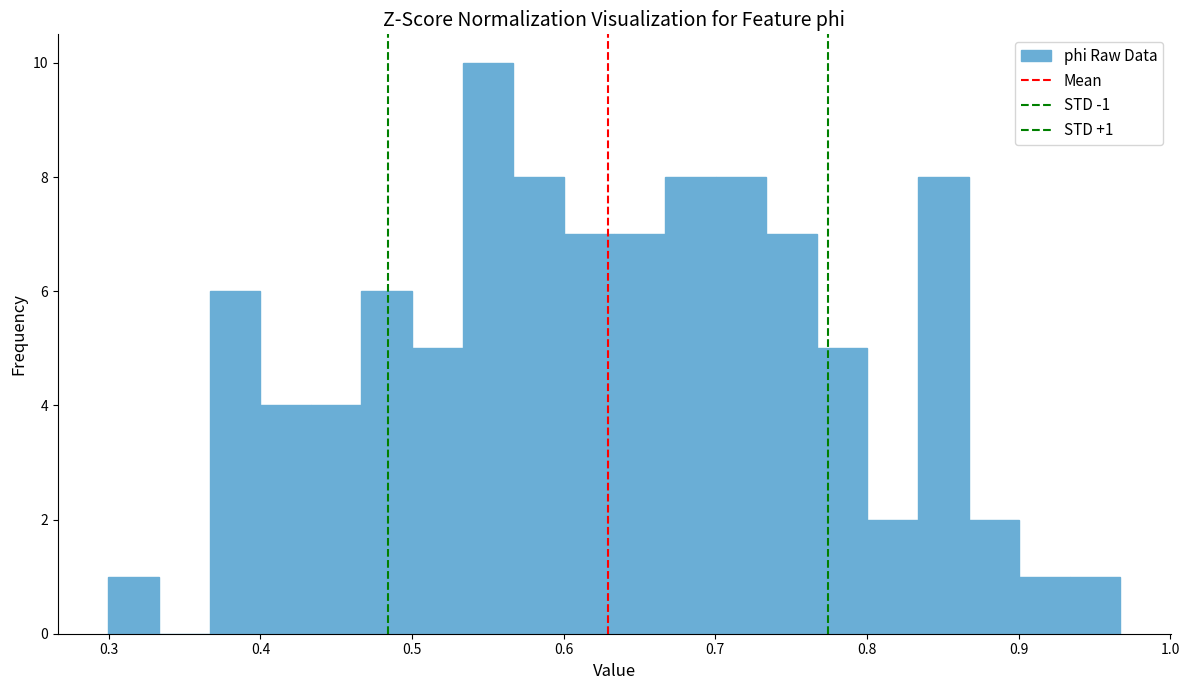

Read against the x-axis, roughly where is the centre of the tallest bar?

0.55